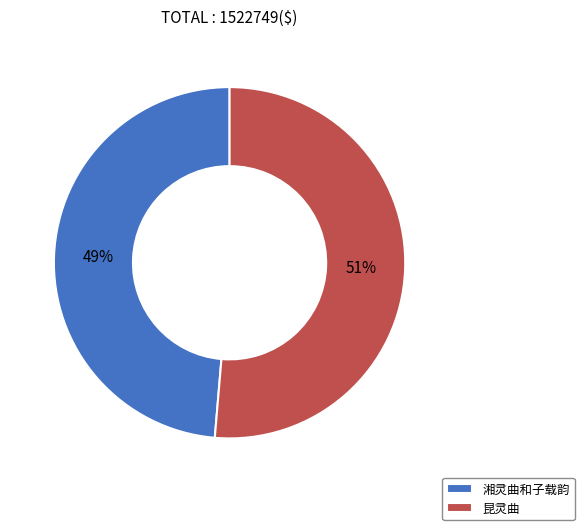

Which has a higher value, 昆灵曲 or 湘灵曲和子载韵?

昆灵曲